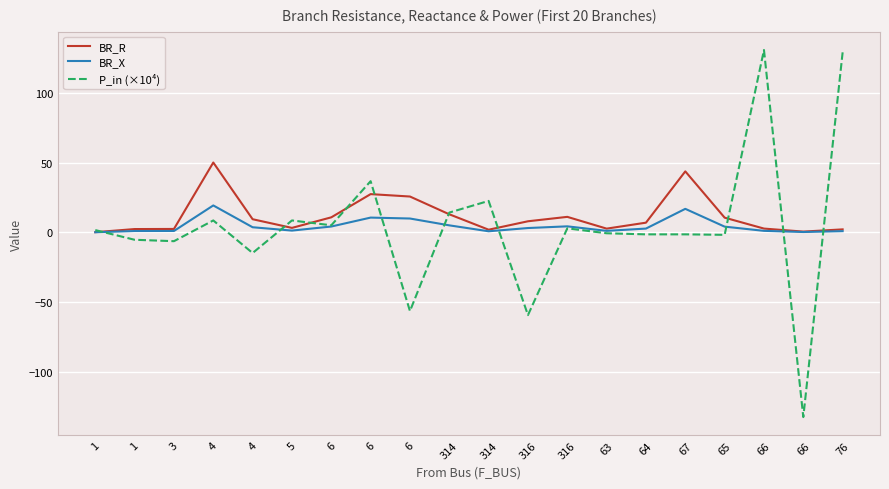

What is the average value of the P_in (×10⁴) series?

3.9